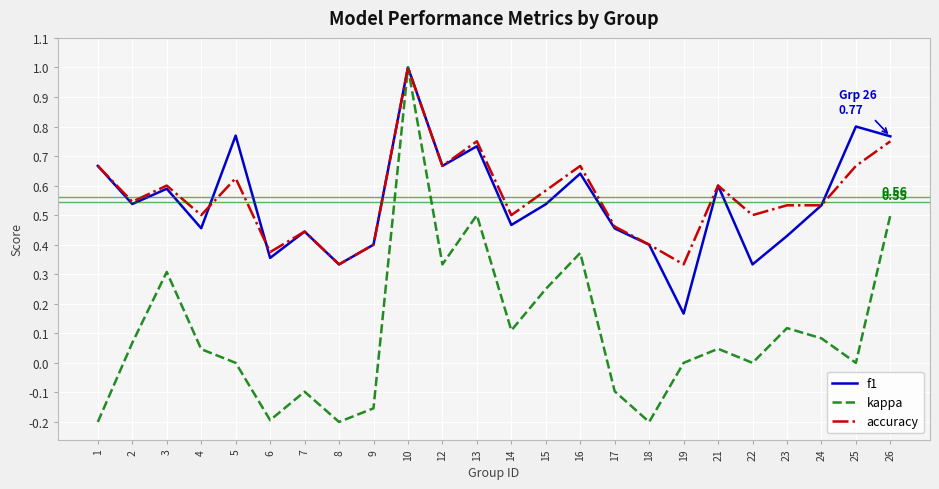

What is the highest value of the accuracy series?

1.0